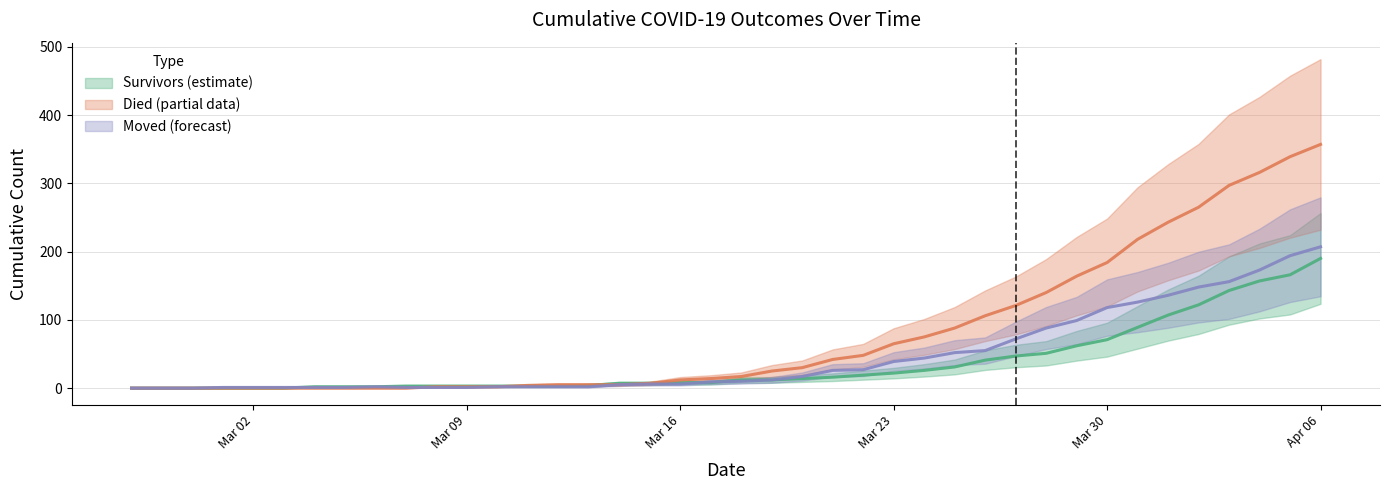

Which category has the highest value in the survivors series?

Apr 06